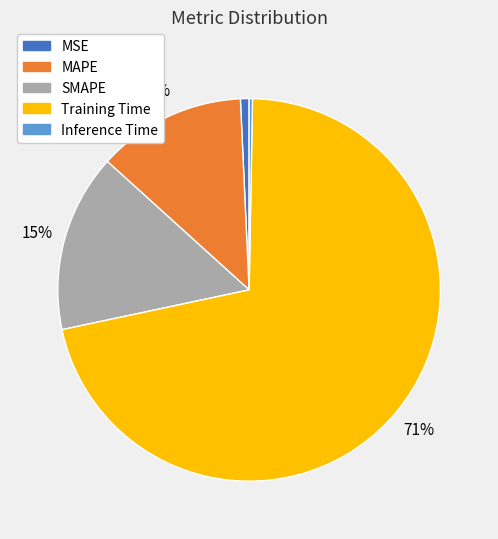

To the nearest percent, what percentage of the pie is Training Time?

71%